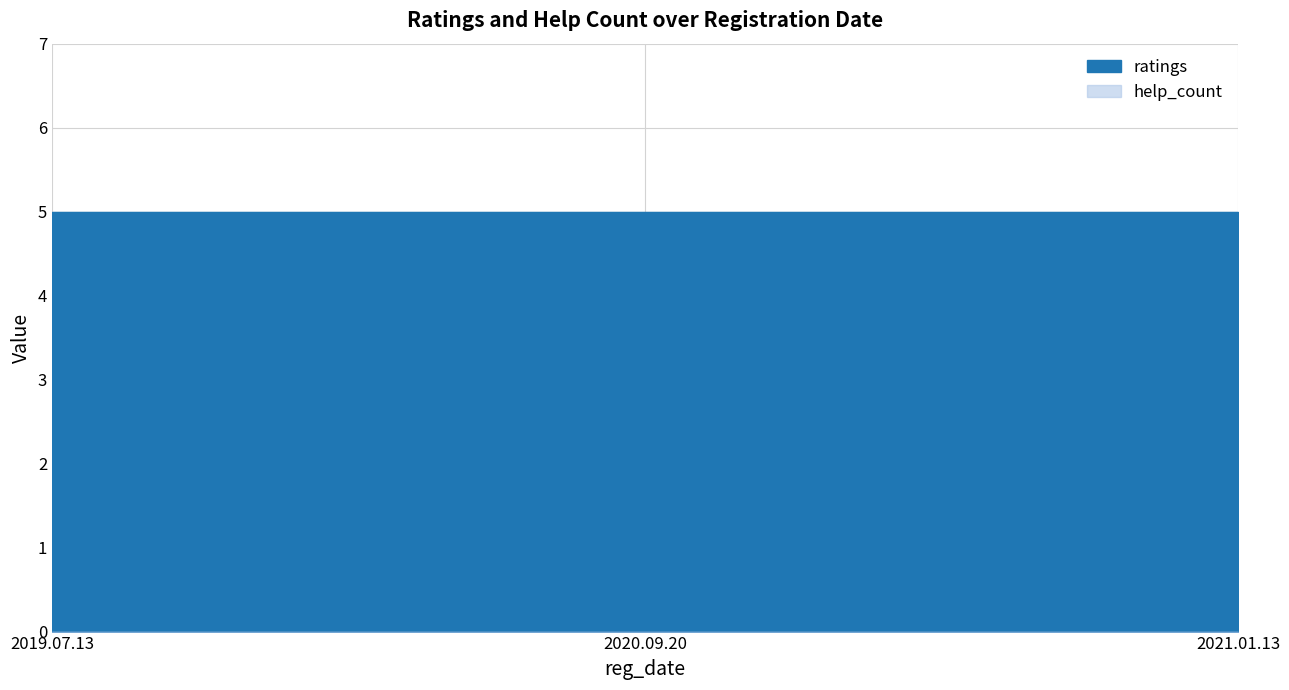

Count the number of categories in the chart.

3